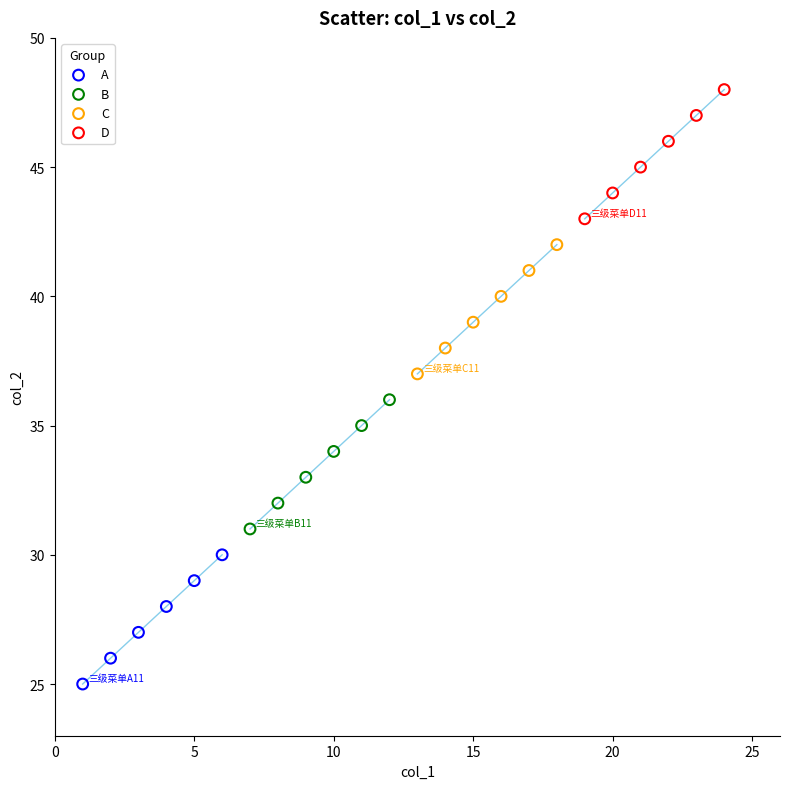

Which series reaches the maximum Y coordinate?

D